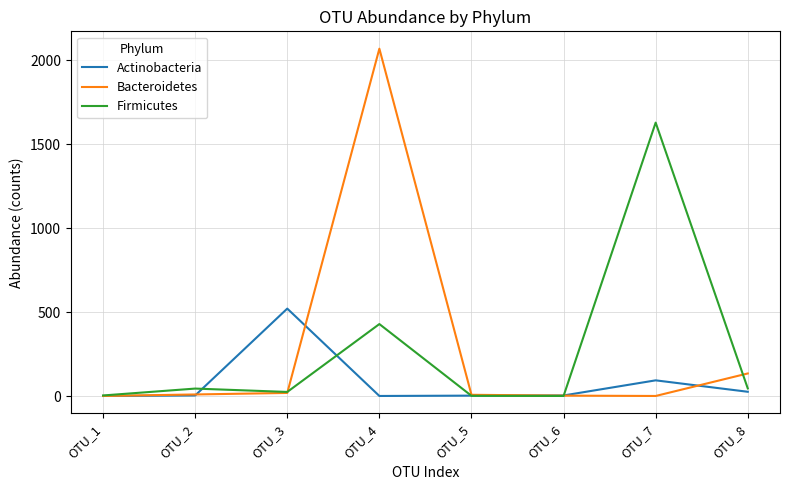

Which series changed the most between OTU_1 and OTU_7?

Firmicutes